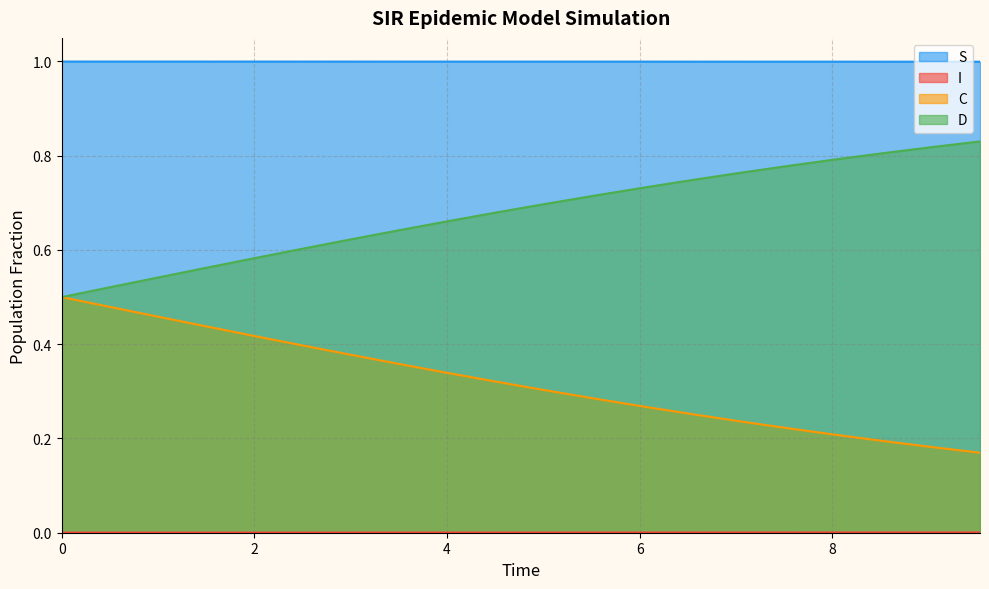

True or false: S and I cross at least once.

False